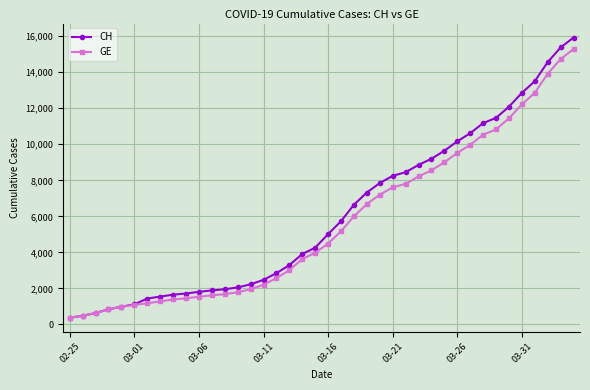

What is the value of the GE point at the 23rd from the left?

6002